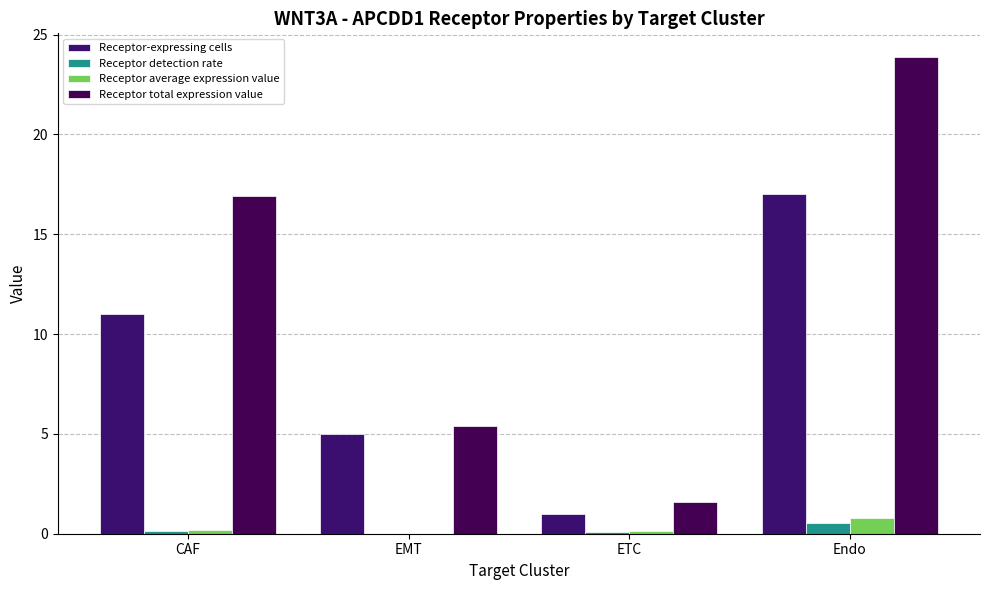

At which category is the sum across all series the highest?

Endo